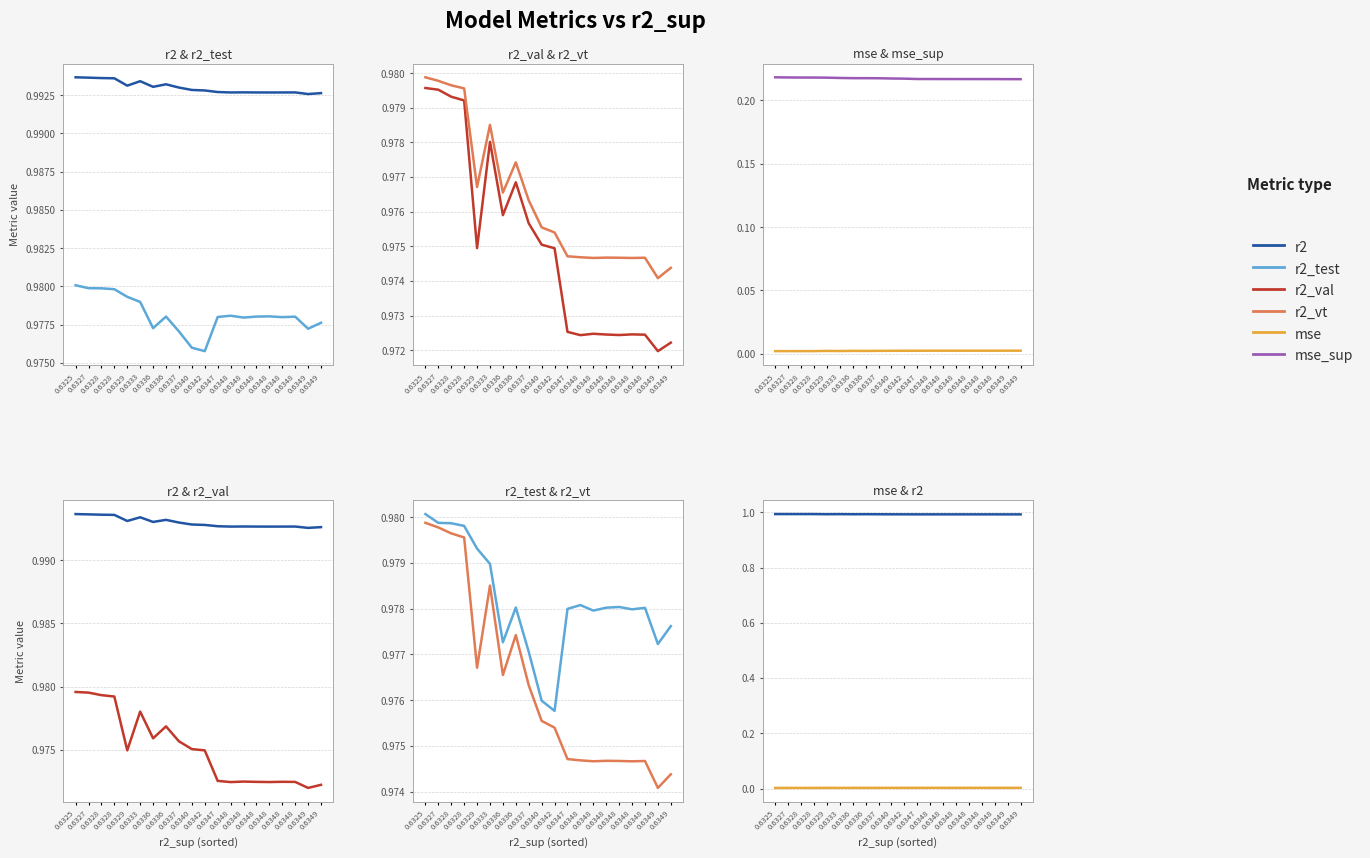

At which category does mse reach its first local peak?

0.6329